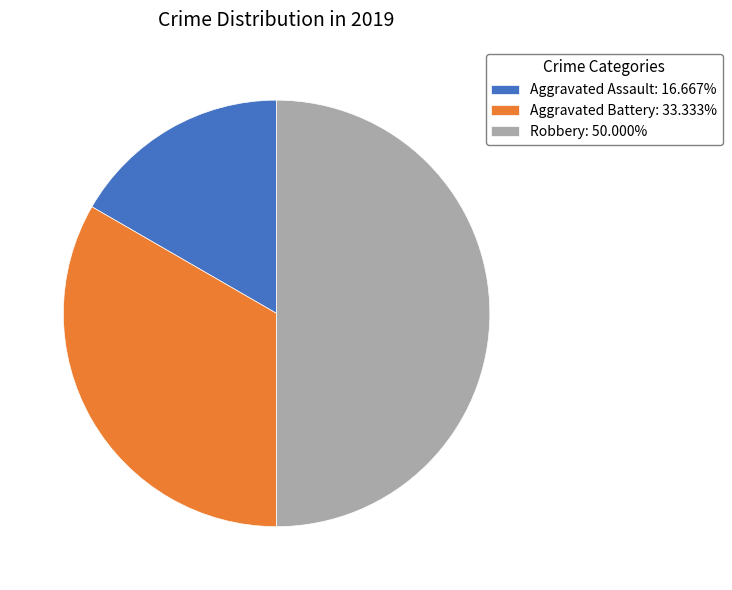

What is the ratio of the value at Robbery: 50.000% to the value at Aggravated Assault: 16.667%?

3.0